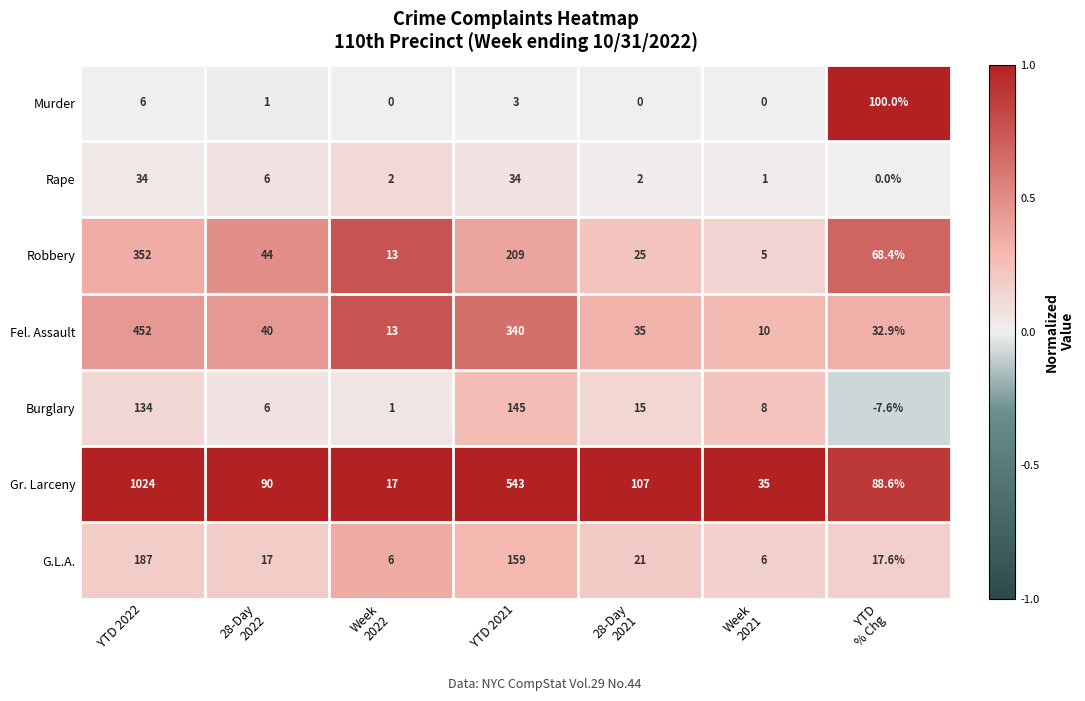

True or false: Murder has a value of 8.1 at YTD 2022.

False